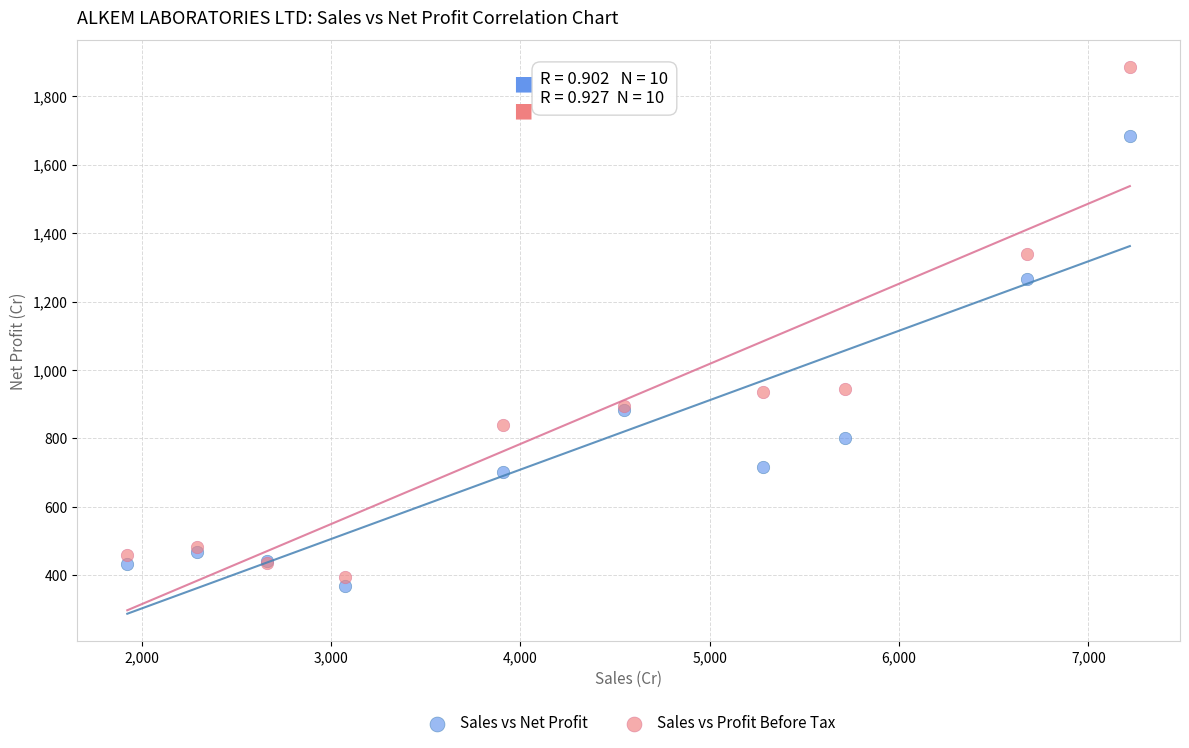

Which series has the largest Y range (max minus min)?

Sales vs Profit Before Tax